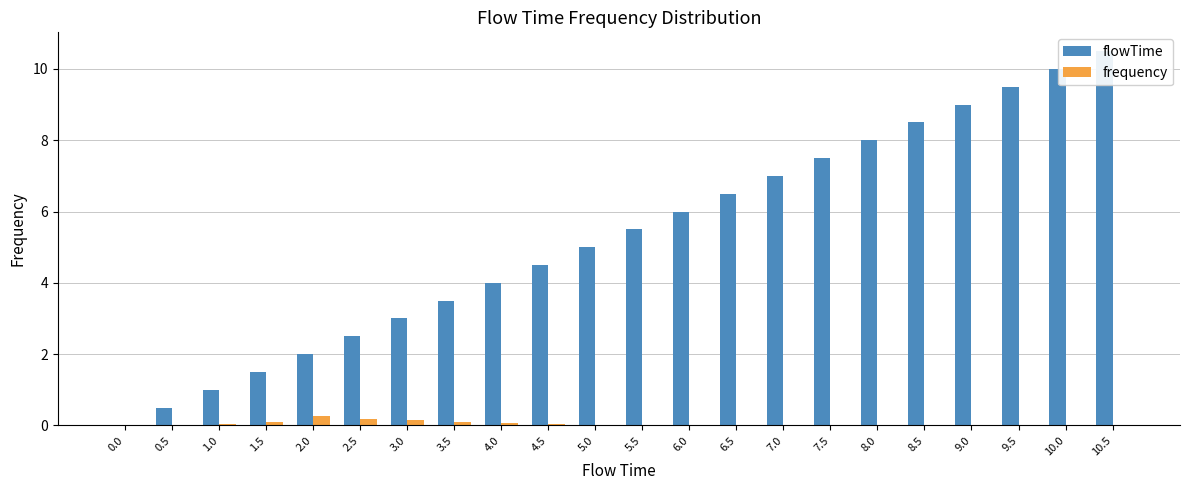

The value of frequency at 3.5 is 0.0. True or false?

False